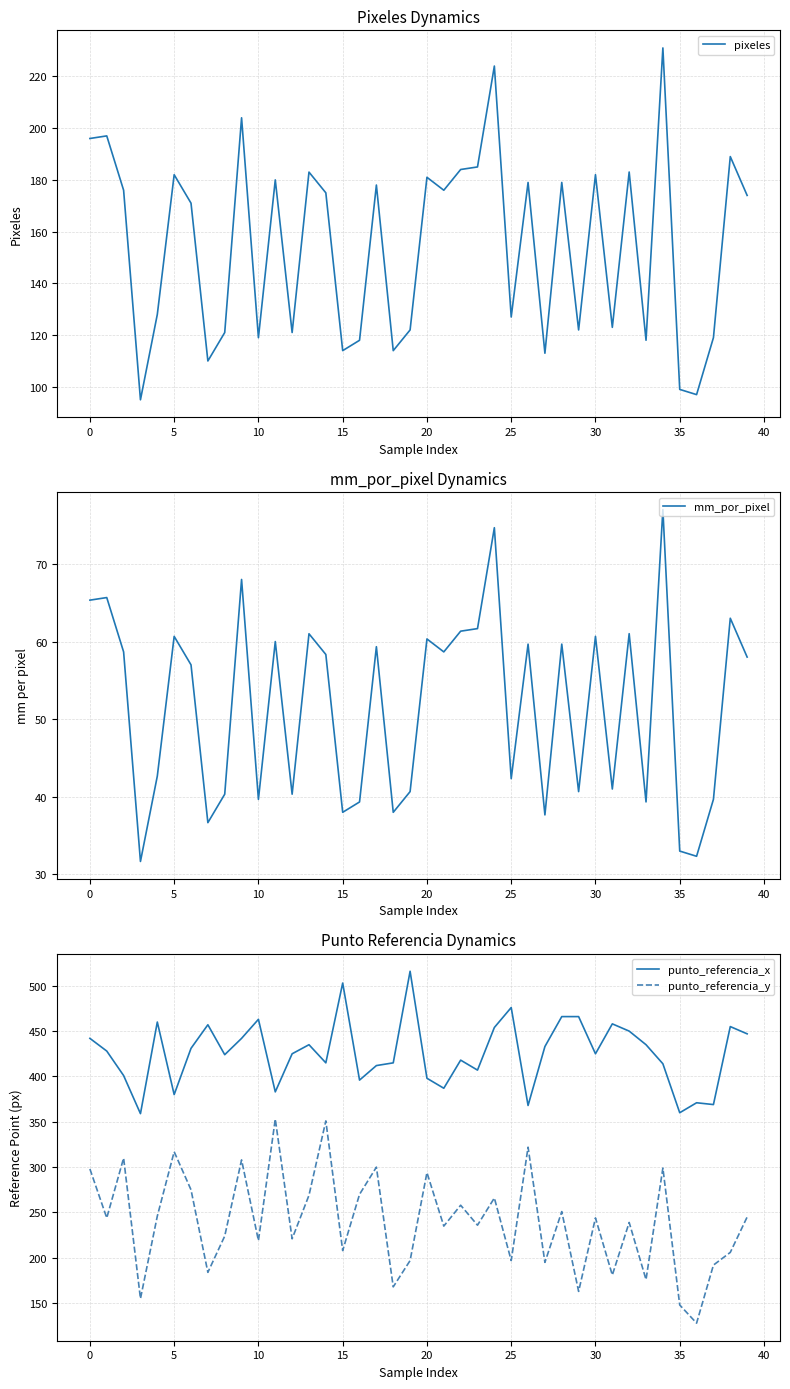

True or false: mm_por_pixel has a value of 39.7 at 10.

True